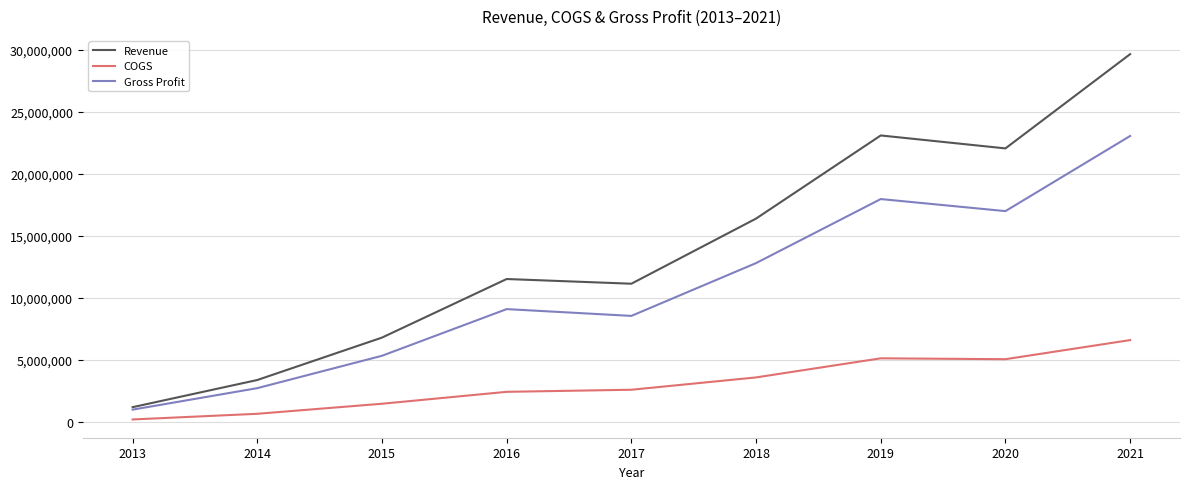

Rank the series at 2018 from lowest to highest value.

COGS, Gross Profit, Revenue